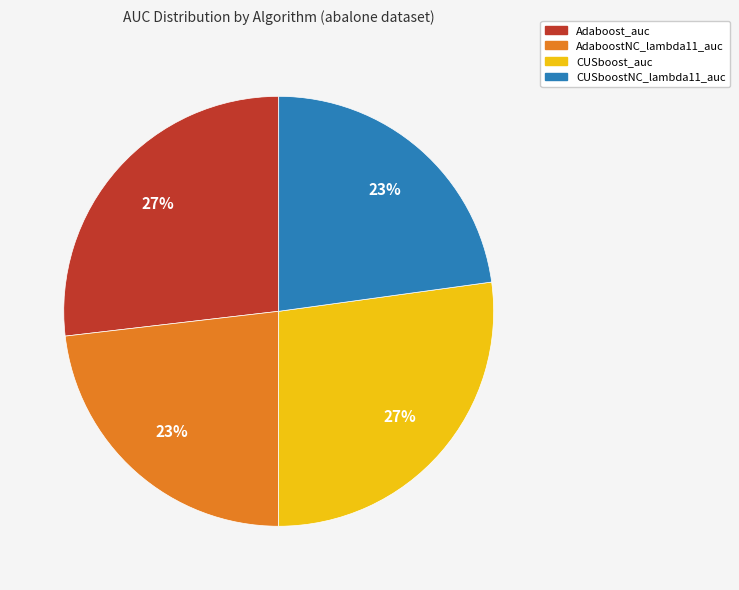

To the nearest percent, what portion does CUSboost_auc represent?

27%